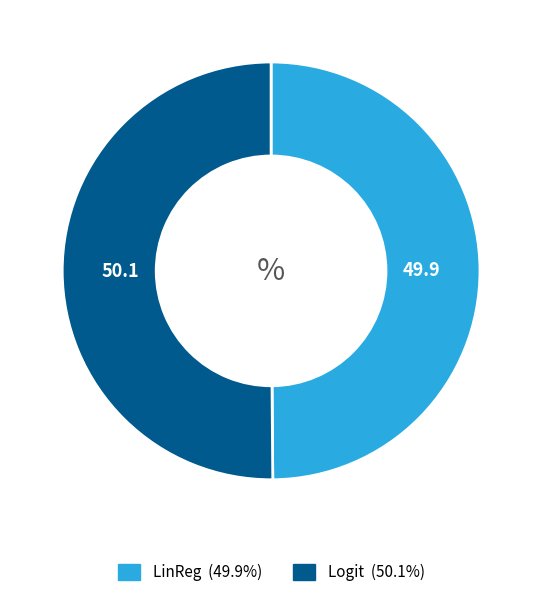

To the nearest percent, what portion does Logit represent?

50%